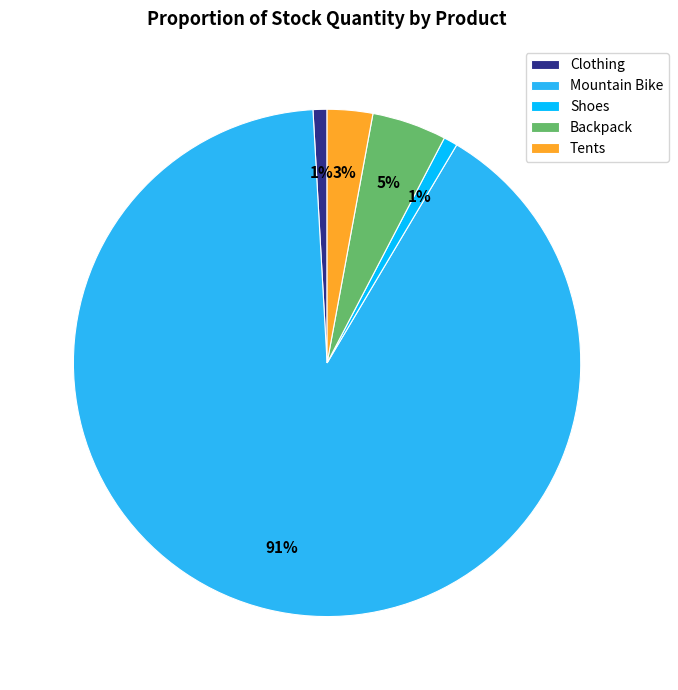

Is the sum of Clothing and Mountain Bike greater than half?

Yes